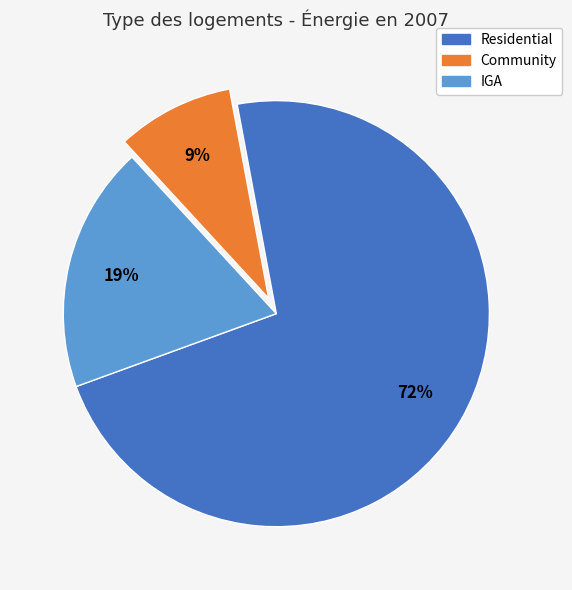

To the nearest percent, what portion does Community represent?

9%